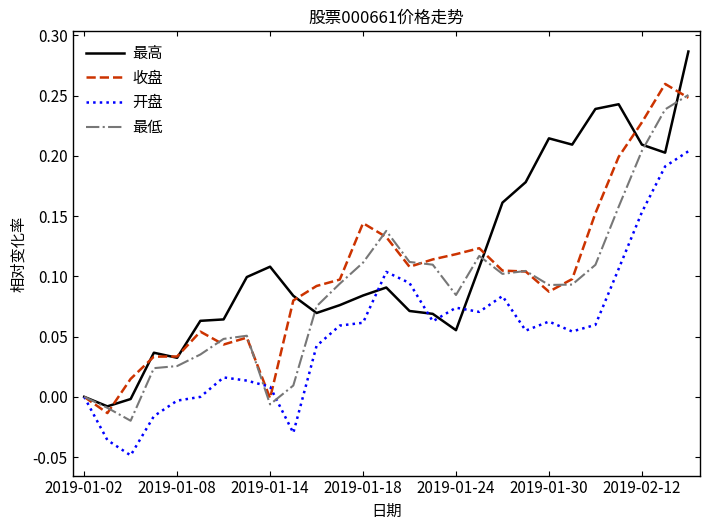

List the series in order of their overall mean, lowest first.

开盘, 最低, 收盘, 最高